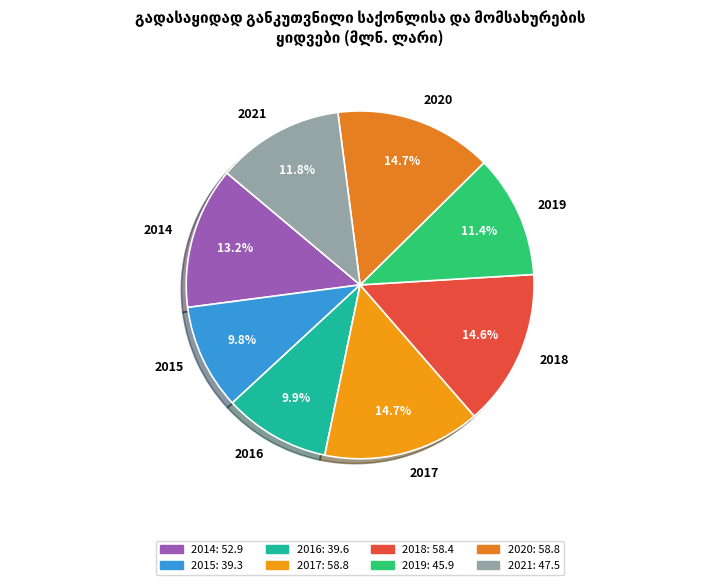

To the nearest percent, what is the difference between the 2016 and 2017 slice percentages?

5%